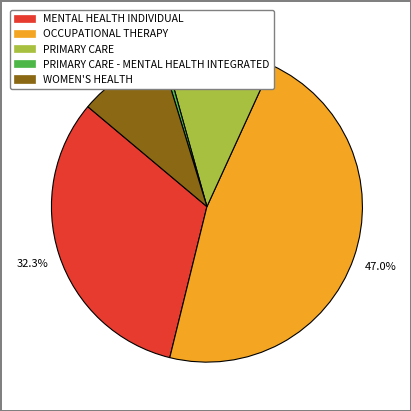

Combined, do MENTAL HEALTH INDIVIDUAL and WOMEN'S HEALTH account for over 50%?

No